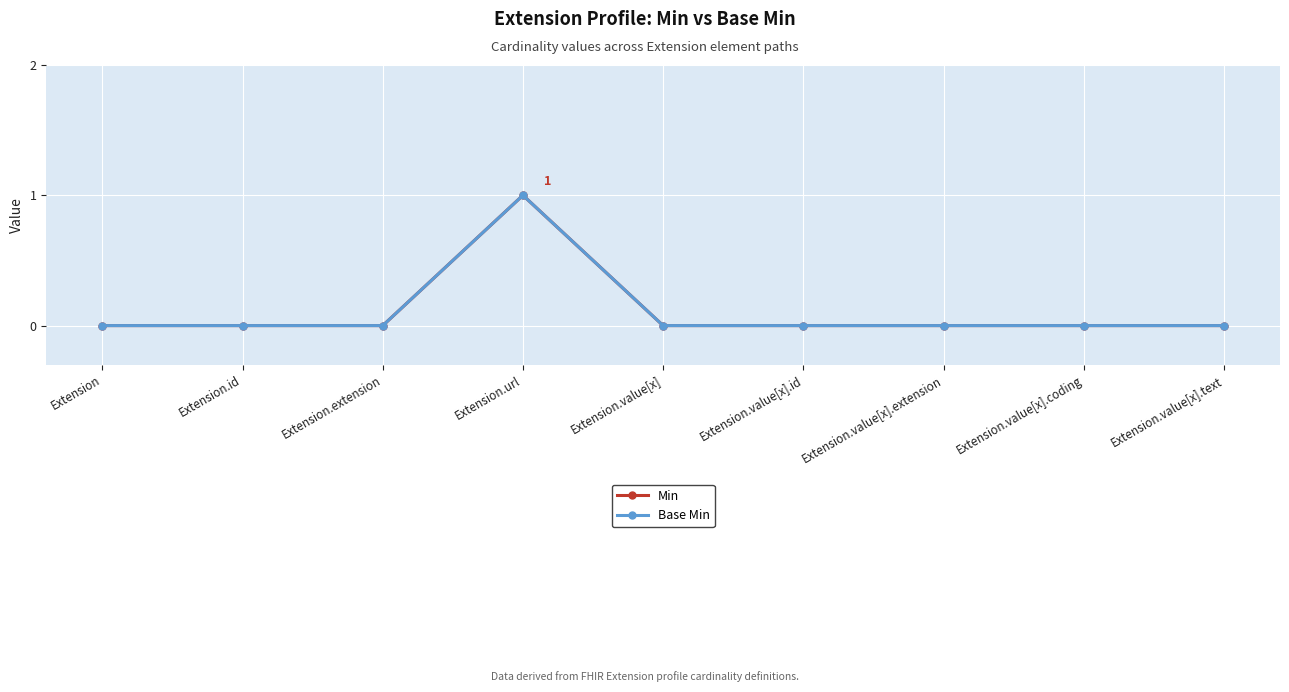

Reading left to right, list all the values displayed in this chart.

Min: Extension=0	Extension.id=0	Extension.extension=0	Extension.url=1	Extension.value[x]=0	Extension.value[x].id=0	Extension.value[x].extension=0	Extension.value[x].coding=0	Extension.value[x].text=0
Base Min: Extension=0	Extension.id=0	Extension.extension=0	Extension.url=1	Extension.value[x]=0	Extension.value[x].id=0	Extension.value[x].extension=0	Extension.value[x].coding=0	Extension.value[x].text=0